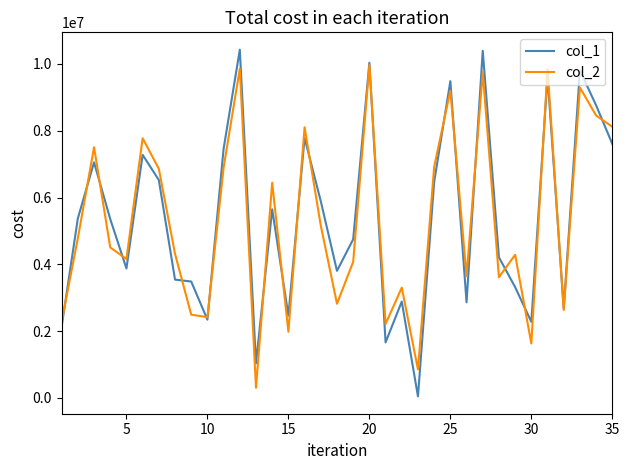

What is the greatest value displayed?

10428687